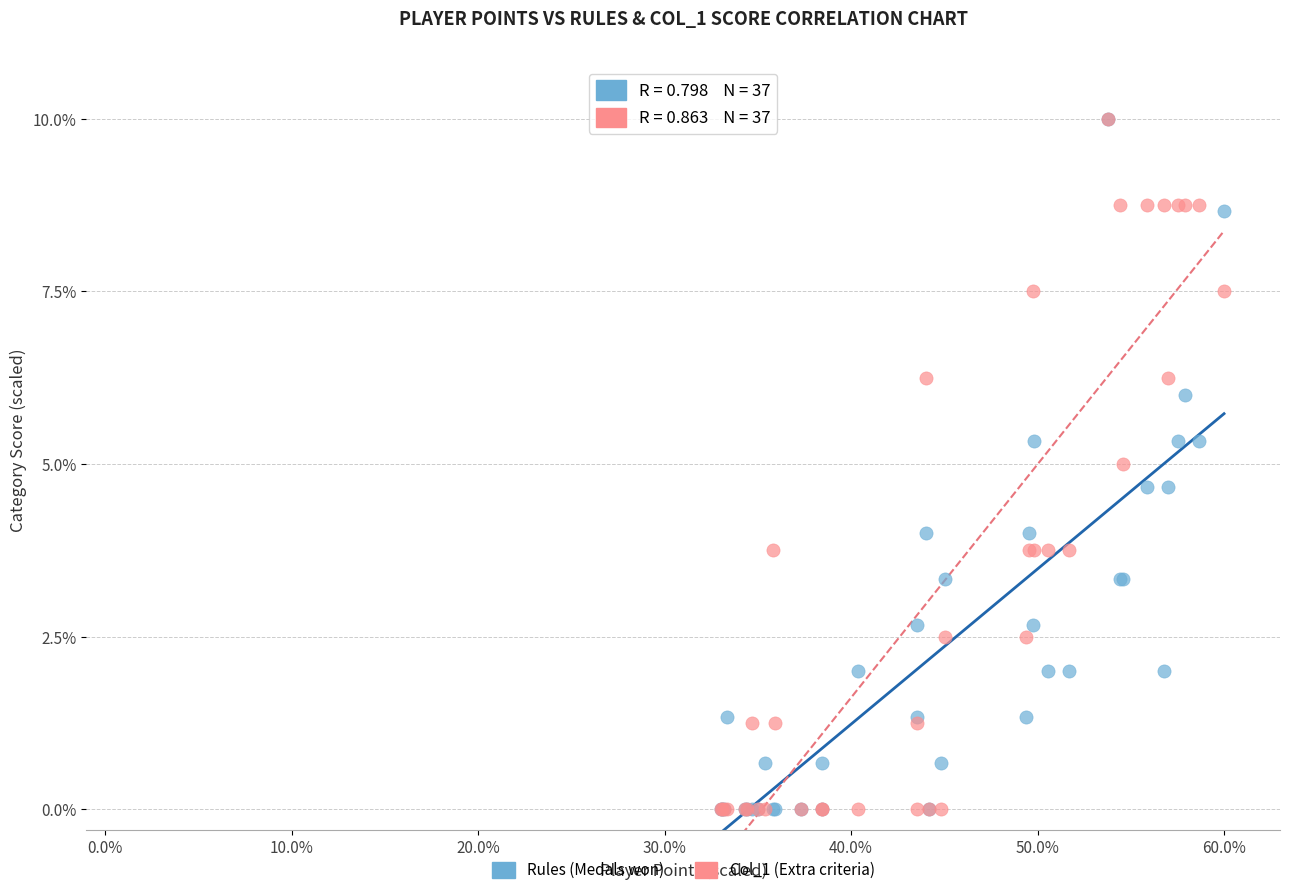

What are all the series names shown in the legend?

Rules (Medals won), Col_1 (Extra criteria)